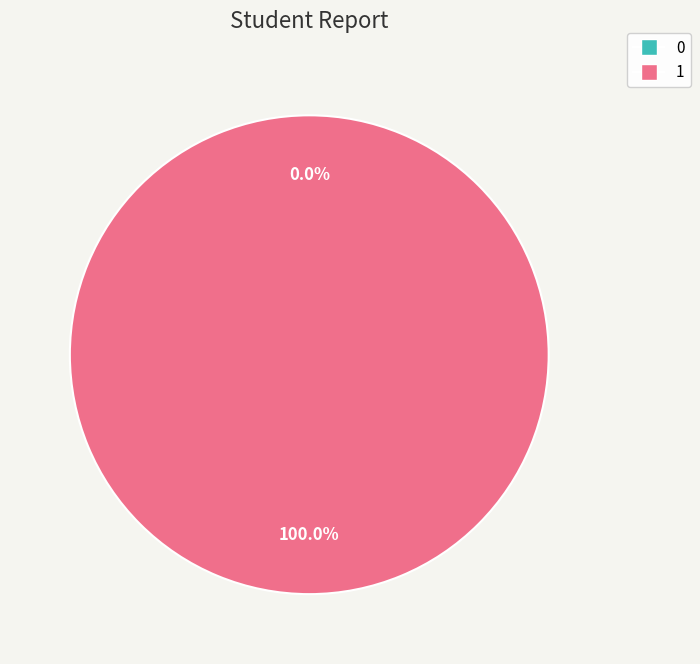

Which category has the biggest portion of the pie?

1